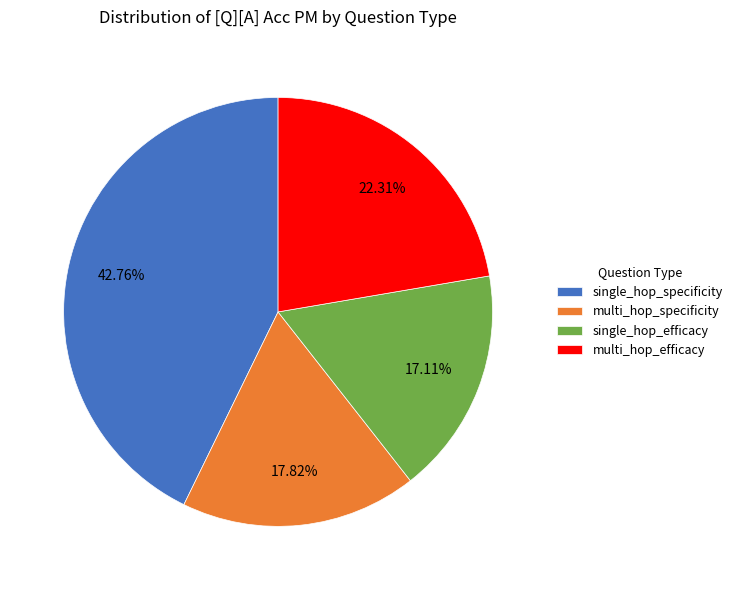

What percentage is the multi_hop_efficacy slice, to the nearest percent?

22%